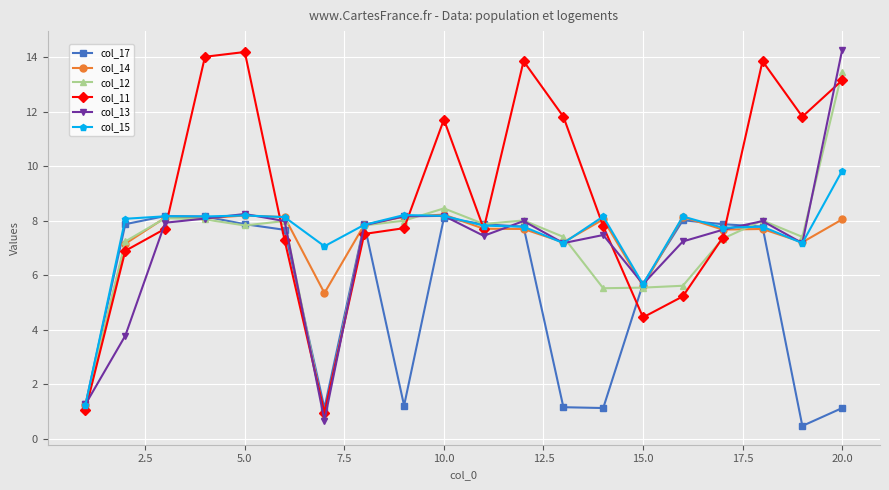

What is the value of the col_12 point at the 20th from the left?

13.5